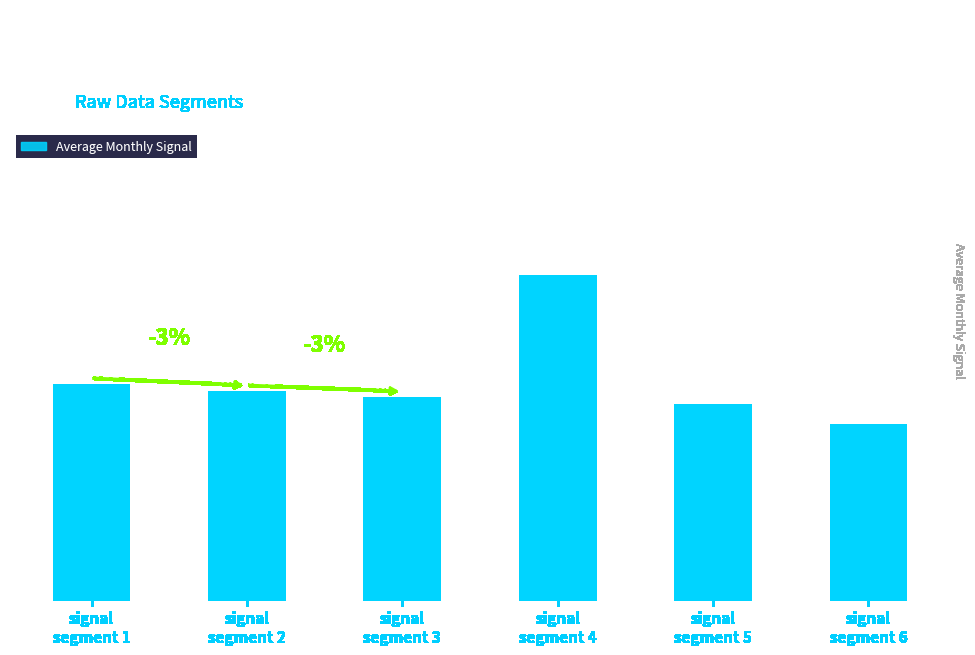

Reading left to right, what are all the values shown in this chart?

signal
segment 1=111196	signal
segment 2=107538	signal
segment 3=104459	signal
segment 4=167000	signal
segment 5=100750	signal
segment 6=90600